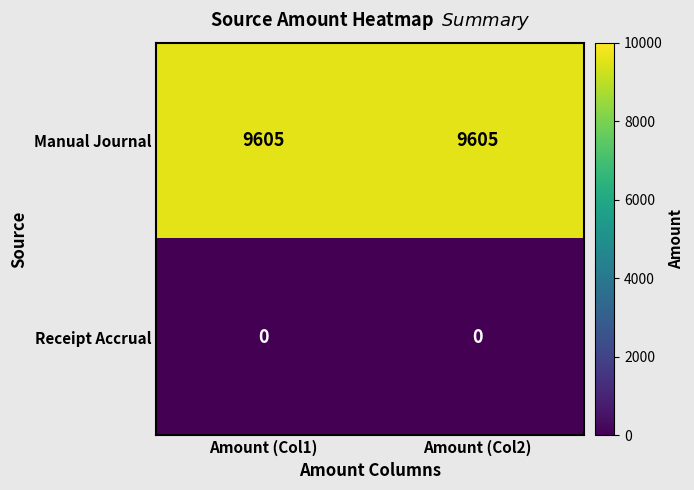

Rank the series by their maximum value, from lowest to highest.

Receipt Accrual, Manual Journal